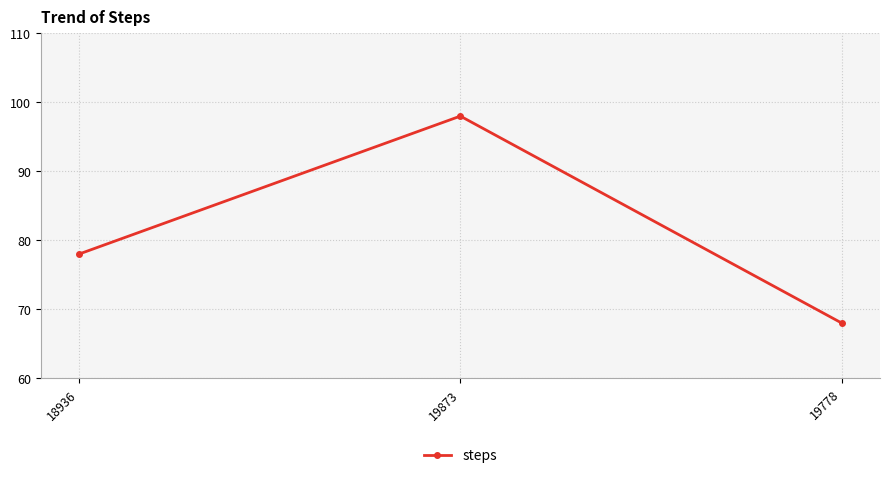

Count the number of data series in this chart.

1